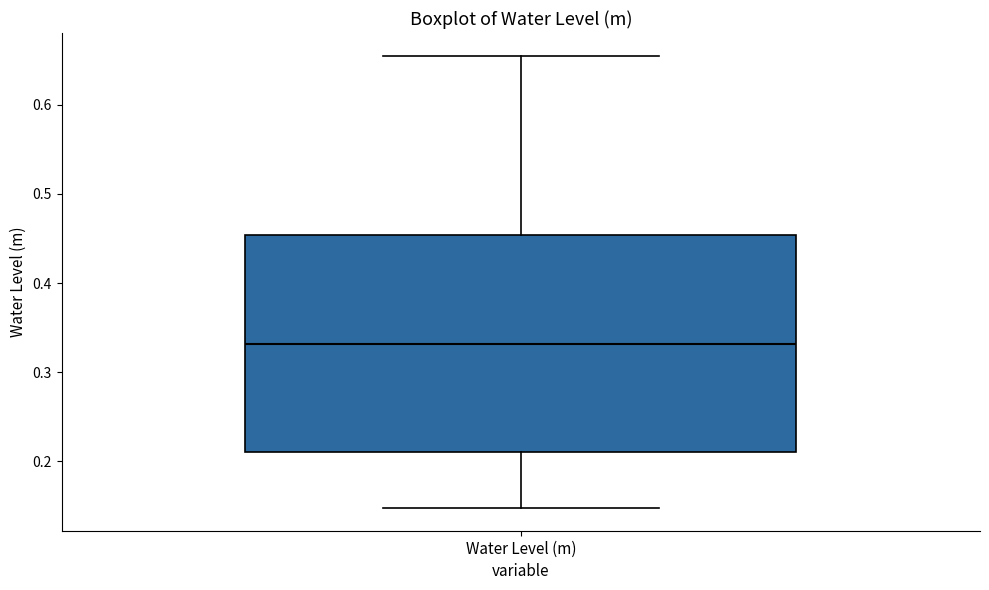

Transcribe this box plot: give where the median line is, the range the box spans, and where the two whiskers end, as read against the y-axis. The values are not printed on the chart, so give them approximately, as read against the axis.

median 0.33, box 0.21 to 0.45, whiskers 0.15 to 0.66